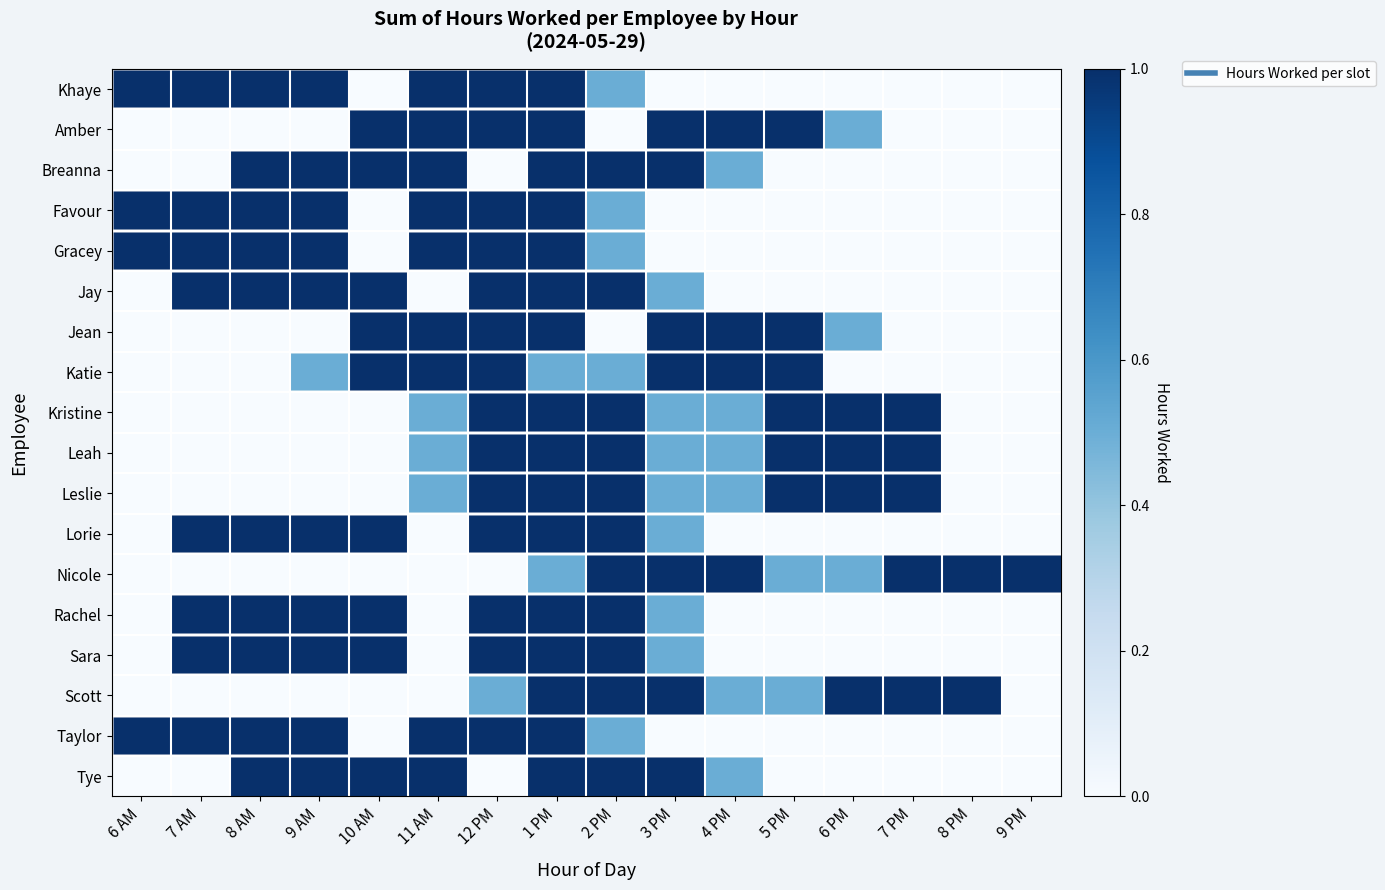

Reading left to right, what are all the values shown in this chart?

Khaye: 6 AM=1.0	7 AM=1.0	8 AM=1.0	9 AM=1.0	10 AM=0.0	11 AM=1.0	12 PM=1.0	1 PM=1.0	2 PM=0.5	3 PM=0.0	4 PM=0.0	5 PM=0.0	6 PM=0.0	7 PM=0.0	8 PM=0.0	9 PM=0.0
Amber: 6 AM=0.0	7 AM=0.0	8 AM=0.0	9 AM=0.0	10 AM=1.0	11 AM=1.0	12 PM=1.0	1 PM=1.0	2 PM=0.0	3 PM=1.0	4 PM=1.0	5 PM=1.0	6 PM=0.5	7 PM=0.0	8 PM=0.0	9 PM=0.0
Breanna: 6 AM=0.0	7 AM=0.0	8 AM=1.0	9 AM=1.0	10 AM=1.0	11 AM=1.0	12 PM=0.0	1 PM=1.0	2 PM=1.0	3 PM=1.0	4 PM=0.5	5 PM=0.0	6 PM=0.0	7 PM=0.0	8 PM=0.0	9 PM=0.0
Favour: 6 AM=1.0	7 AM=1.0	8 AM=1.0	9 AM=1.0	10 AM=0.0	11 AM=1.0	12 PM=1.0	1 PM=1.0	2 PM=0.5	3 PM=0.0	4 PM=0.0	5 PM=0.0	6 PM=0.0	7 PM=0.0	8 PM=0.0	9 PM=0.0
Gracey: 6 AM=1.0	7 AM=1.0	8 AM=1.0	9 AM=1.0	10 AM=0.0	11 AM=1.0	12 PM=1.0	1 PM=1.0	2 PM=0.5	3 PM=0.0	4 PM=0.0	5 PM=0.0	6 PM=0.0	7 PM=0.0	8 PM=0.0	9 PM=0.0
Jay: 6 AM=0.0	7 AM=1.0	8 AM=1.0	9 AM=1.0	10 AM=1.0	11 AM=0.0	12 PM=1.0	1 PM=1.0	2 PM=1.0	3 PM=0.5	4 PM=0.0	5 PM=0.0	6 PM=0.0	7 PM=0.0	8 PM=0.0	9 PM=0.0
Jean: 6 AM=0.0	7 AM=0.0	8 AM=0.0	9 AM=0.0	10 AM=1.0	11 AM=1.0	12 PM=1.0	1 PM=1.0	2 PM=0.0	3 PM=1.0	4 PM=1.0	5 PM=1.0	6 PM=0.5	7 PM=0.0	8 PM=0.0	9 PM=0.0
Katie: 6 AM=0.0	7 AM=0.0	8 AM=0.0	9 AM=0.5	10 AM=1.0	11 AM=1.0	12 PM=1.0	1 PM=0.5	2 PM=0.5	3 PM=1.0	4 PM=1.0	5 PM=1.0	6 PM=0.0	7 PM=0.0	8 PM=0.0	9 PM=0.0
Kristine: 6 AM=0.0	7 AM=0.0	8 AM=0.0	9 AM=0.0	10 AM=0.0	11 AM=0.5	12 PM=1.0	1 PM=1.0	2 PM=1.0	3 PM=0.5	4 PM=0.5	5 PM=1.0	6 PM=1.0	7 PM=1.0	8 PM=0.0	9 PM=0.0
Leah: 6 AM=0.0	7 AM=0.0	8 AM=0.0	9 AM=0.0	10 AM=0.0	11 AM=0.5	12 PM=1.0	1 PM=1.0	2 PM=1.0	3 PM=0.5	4 PM=0.5	5 PM=1.0	6 PM=1.0	7 PM=1.0	8 PM=0.0	9 PM=0.0
Leslie: 6 AM=0.0	7 AM=0.0	8 AM=0.0	9 AM=0.0	10 AM=0.0	11 AM=0.5	12 PM=1.0	1 PM=1.0	2 PM=1.0	3 PM=0.5	4 PM=0.5	5 PM=1.0	6 PM=1.0	7 PM=1.0	8 PM=0.0	9 PM=0.0
Lorie: 6 AM=0.0	7 AM=1.0	8 AM=1.0	9 AM=1.0	10 AM=1.0	11 AM=0.0	12 PM=1.0	1 PM=1.0	2 PM=1.0	3 PM=0.5	4 PM=0.0	5 PM=0.0	6 PM=0.0	7 PM=0.0	8 PM=0.0	9 PM=0.0
Nicole: 6 AM=0.0	7 AM=0.0	8 AM=0.0	9 AM=0.0	10 AM=0.0	11 AM=0.0	12 PM=0.0	1 PM=0.5	2 PM=1.0	3 PM=1.0	4 PM=1.0	5 PM=0.5	6 PM=0.5	7 PM=1.0	8 PM=1.0	9 PM=1.0
Rachel: 6 AM=0.0	7 AM=1.0	8 AM=1.0	9 AM=1.0	10 AM=1.0	11 AM=0.0	12 PM=1.0	1 PM=1.0	2 PM=1.0	3 PM=0.5	4 PM=0.0	5 PM=0.0	6 PM=0.0	7 PM=0.0	8 PM=0.0	9 PM=0.0
Sara: 6 AM=0.0	7 AM=1.0	8 AM=1.0	9 AM=1.0	10 AM=1.0	11 AM=0.0	12 PM=1.0	1 PM=1.0	2 PM=1.0	3 PM=0.5	4 PM=0.0	5 PM=0.0	6 PM=0.0	7 PM=0.0	8 PM=0.0	9 PM=0.0
Scott: 6 AM=0.0	7 AM=0.0	8 AM=0.0	9 AM=0.0	10 AM=0.0	11 AM=0.0	12 PM=0.5	1 PM=1.0	2 PM=1.0	3 PM=1.0	4 PM=0.5	5 PM=0.5	6 PM=1.0	7 PM=1.0	8 PM=1.0	9 PM=0.0
Taylor: 6 AM=1.0	7 AM=1.0	8 AM=1.0	9 AM=1.0	10 AM=0.0	11 AM=1.0	12 PM=1.0	1 PM=1.0	2 PM=0.5	3 PM=0.0	4 PM=0.0	5 PM=0.0	6 PM=0.0	7 PM=0.0	8 PM=0.0	9 PM=0.0
Tye: 6 AM=0.0	7 AM=0.0	8 AM=1.0	9 AM=1.0	10 AM=1.0	11 AM=1.0	12 PM=0.0	1 PM=1.0	2 PM=1.0	3 PM=1.0	4 PM=0.5	5 PM=0.0	6 PM=0.0	7 PM=0.0	8 PM=0.0	9 PM=0.0